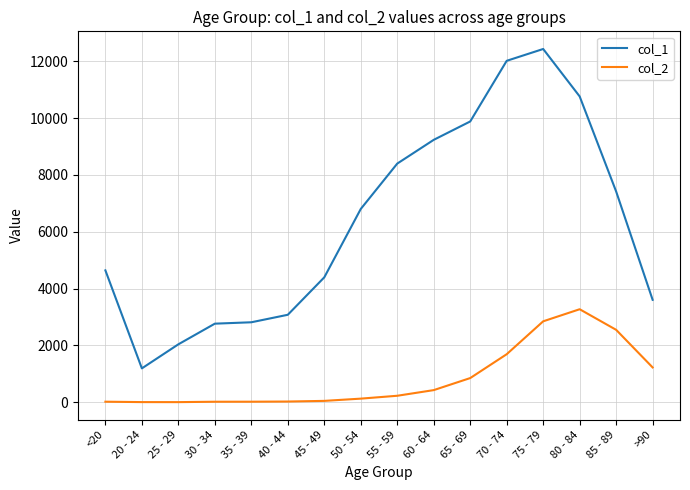

What is the greatest value displayed?

12434